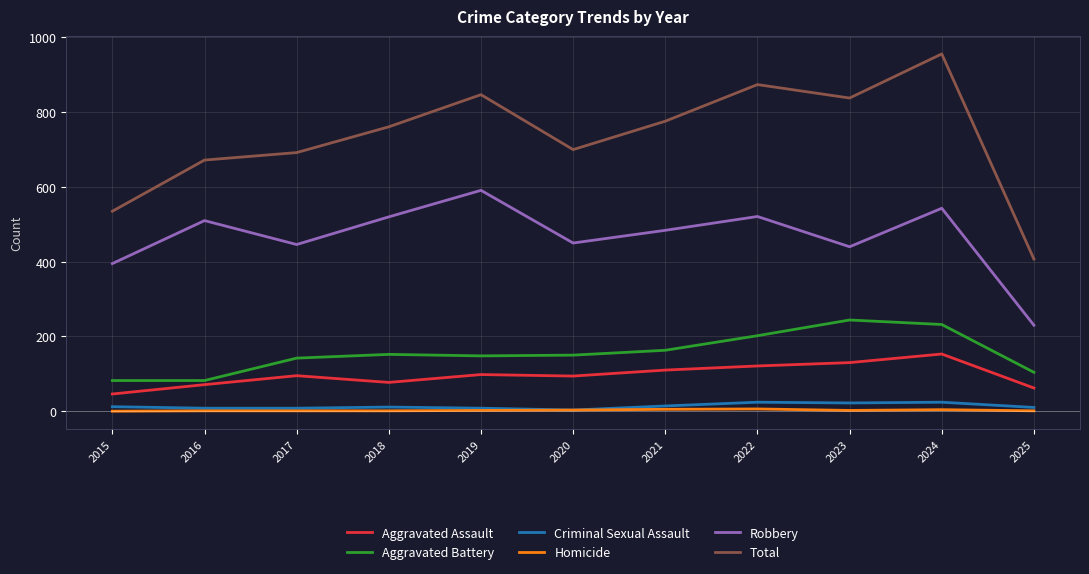

The Homicide series shows 3 at 2020. True or false?

True